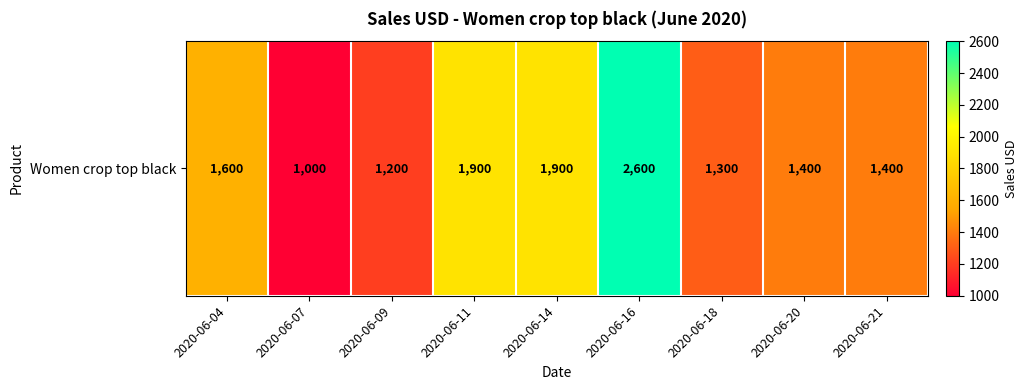

What is the sum of all values?

14300